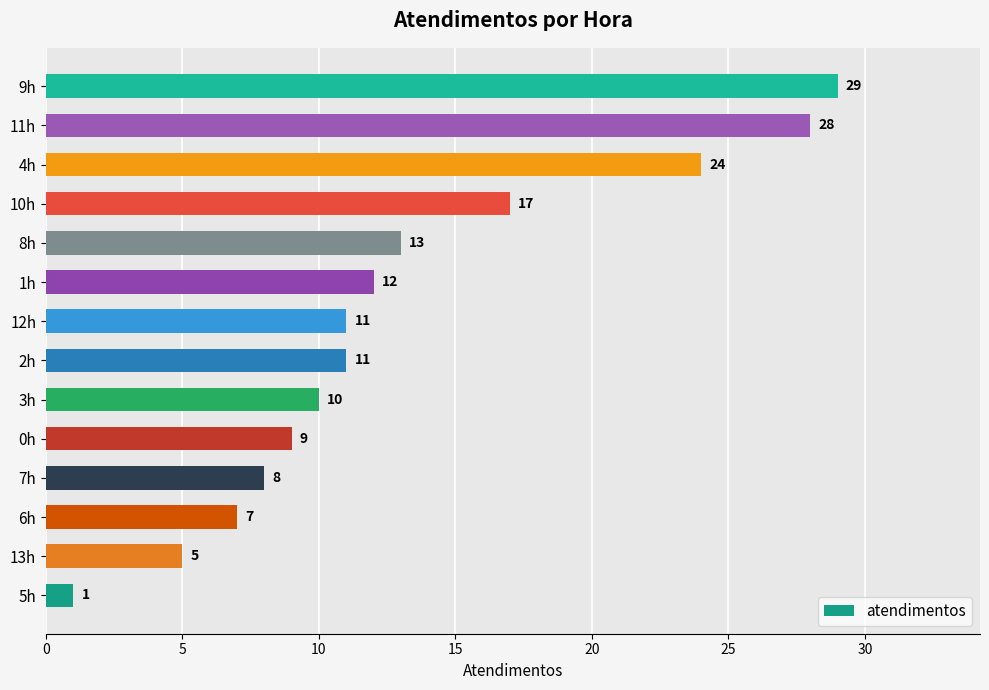

Reading bottom to top, list all the values displayed in this chart.

5h=1	13h=5	6h=7	7h=8	0h=9	3h=10	2h=11	12h=11	1h=12	8h=13	10h=17	4h=24	11h=28	9h=29